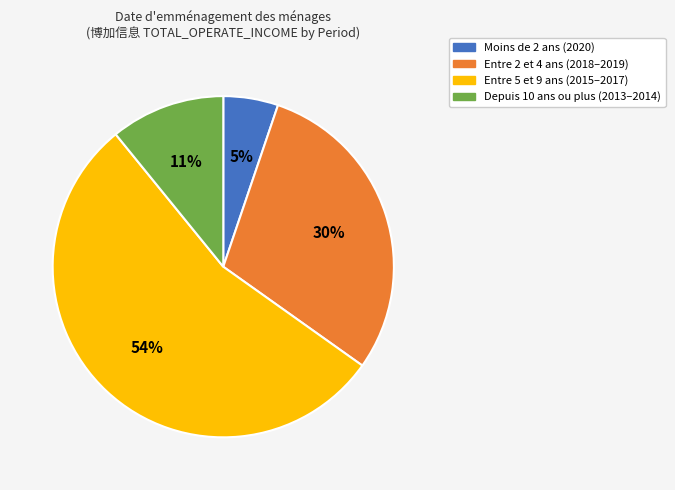

To the nearest percent, what is the difference between the largest and smallest slice percentages?

49%